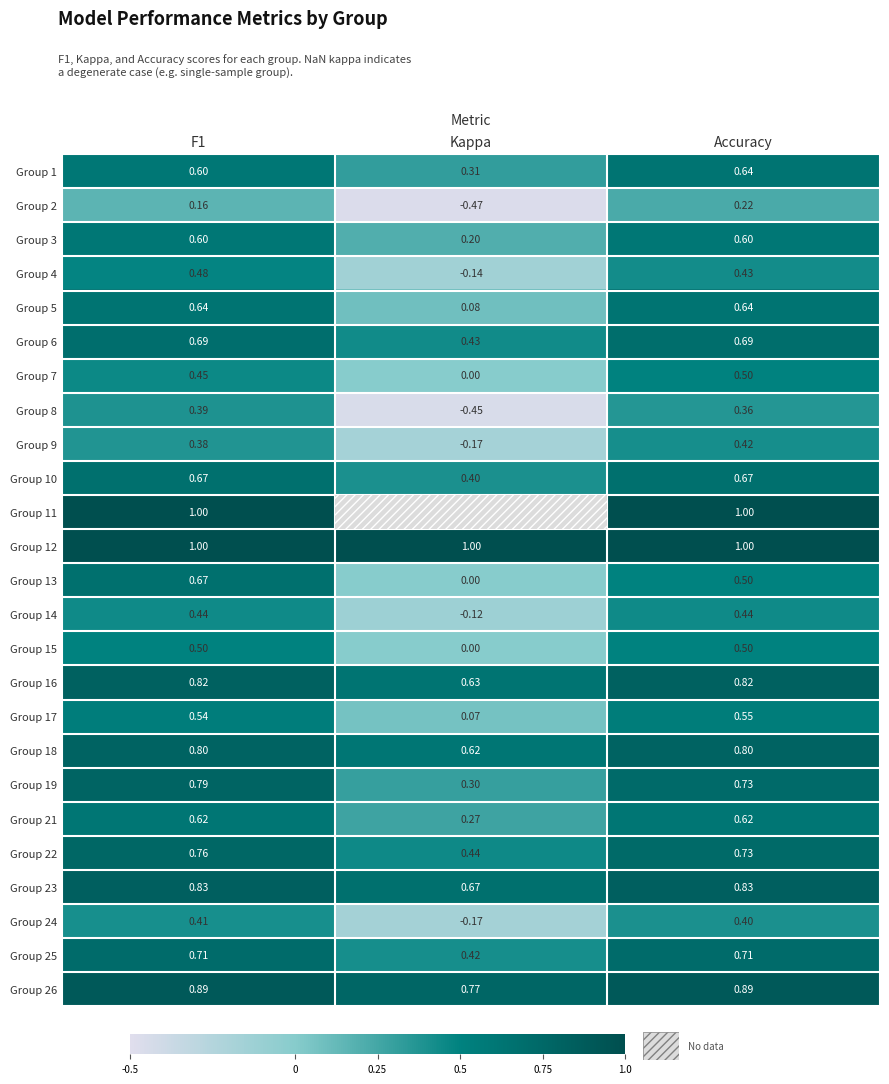

How many series are shown in this chart?

25